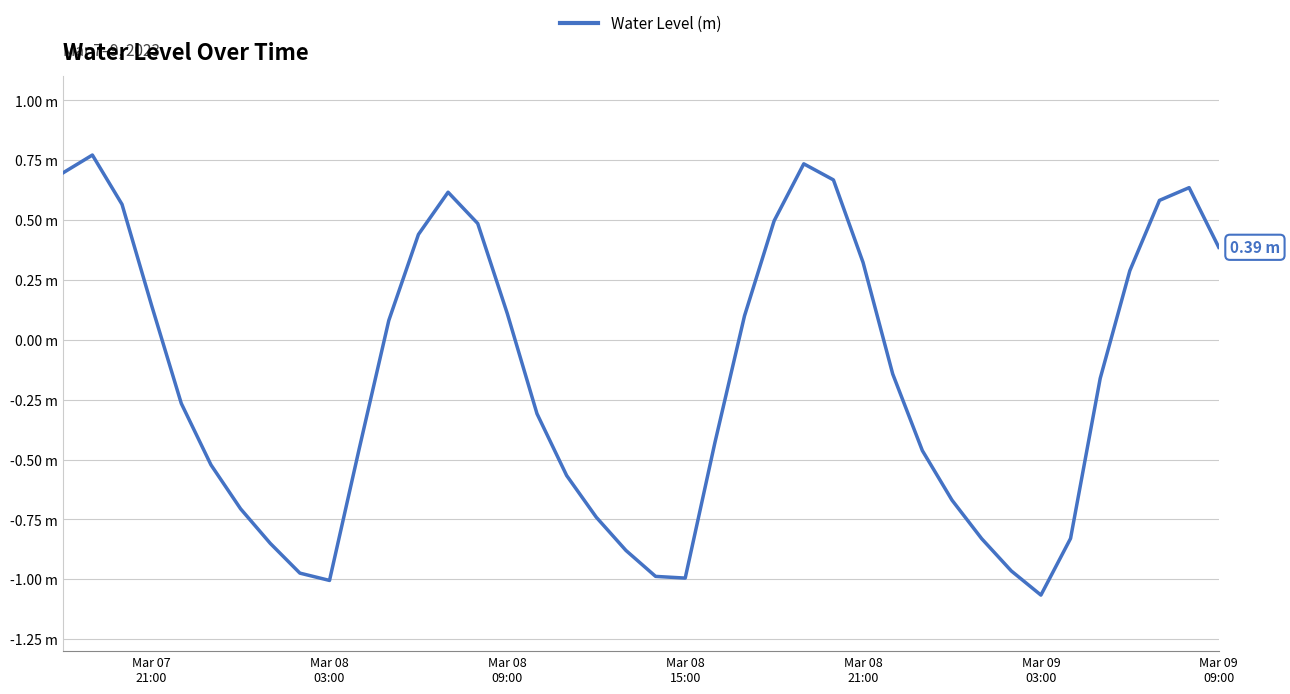

Is this an area chart (filled region under the line)?

No